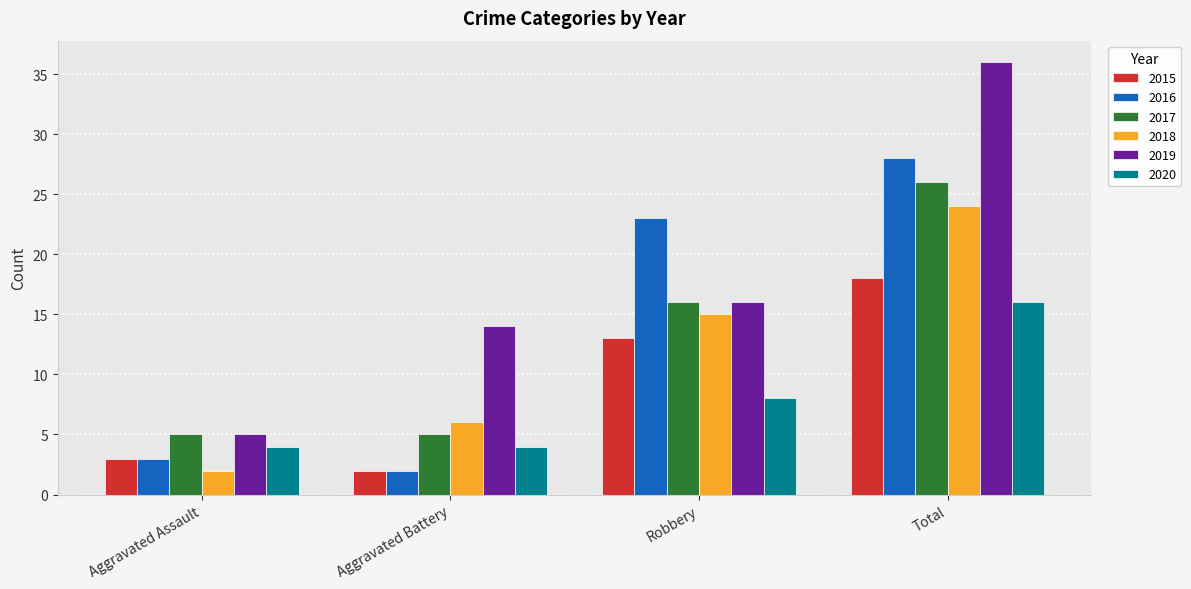

What position from the right is Aggravated Assault?

4